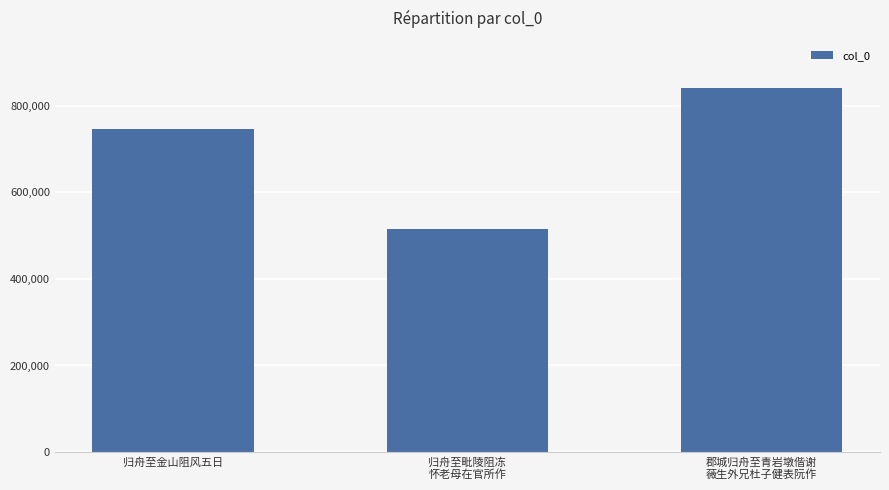

What position from the right is 归舟至金山阻风五日?

3